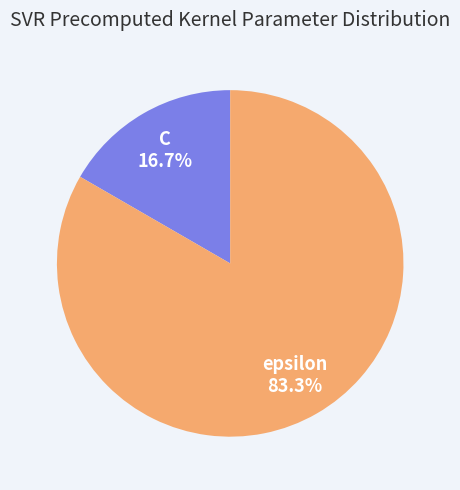

Rank the categories by value from lowest to highest.

C, epsilon